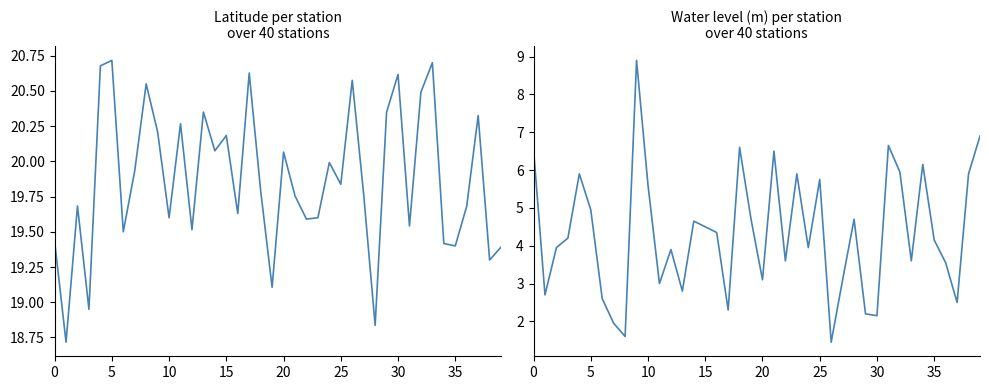

The water_level (in m) series shows 3.6 at 33. True or false?

True